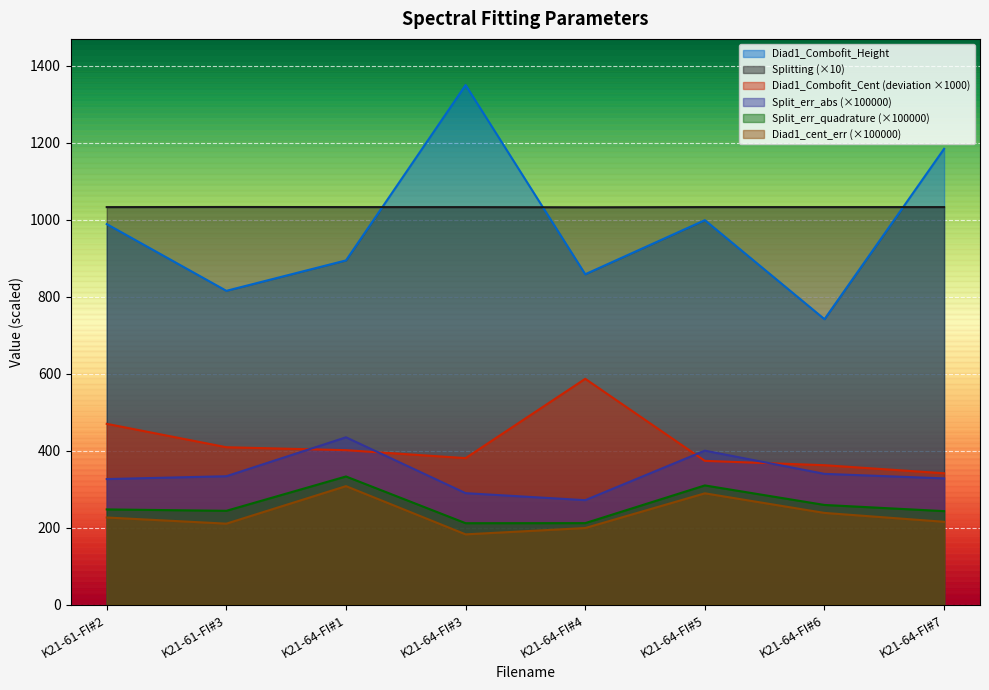

What is the value of the Diad1_Combofit_Height point at the 5th from the left?

858.6